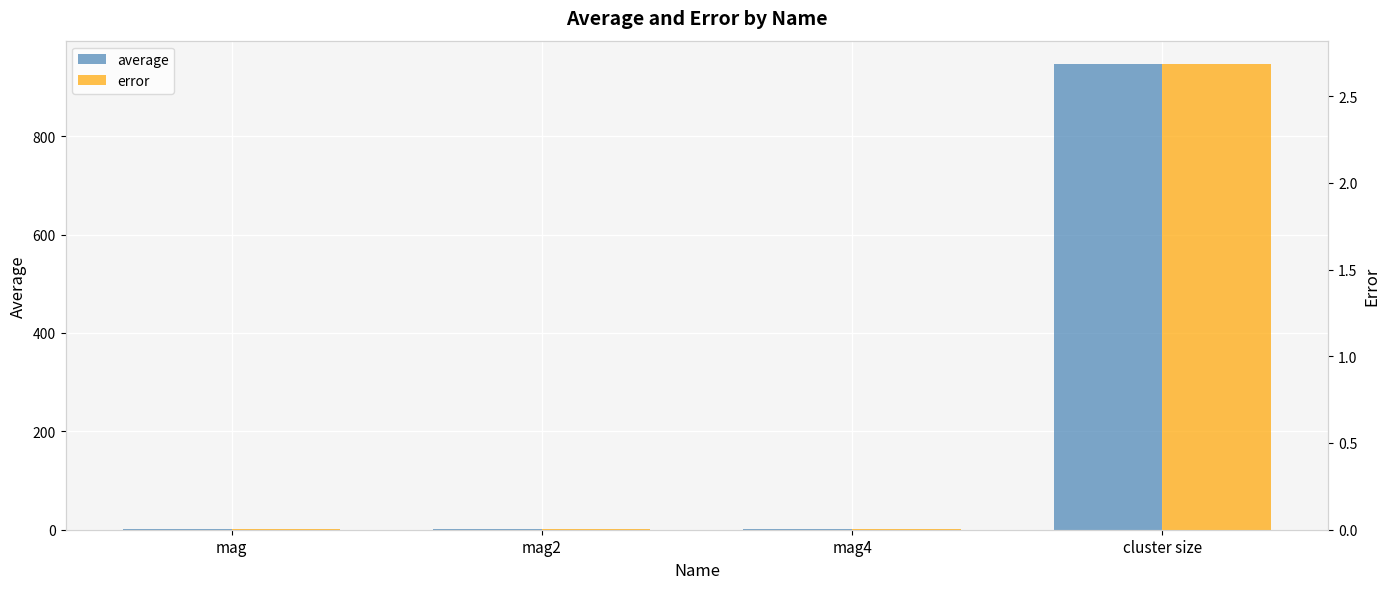

True or false: error has a value of 0.0 at mag2.

False